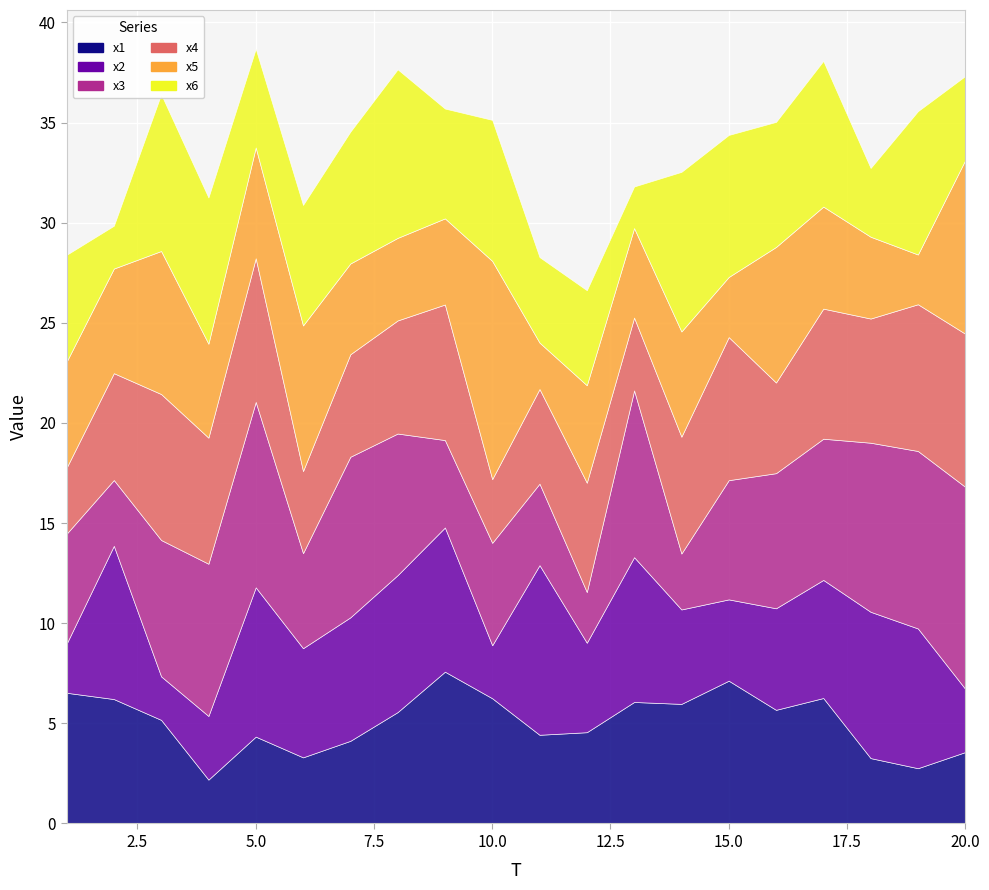

Reading left to right, what are all the values shown in this chart?

x1: 1=6.5	2=6.2	3=5.2	4=2.2	5=4.3	6=3.3	7=4.1	8=5.6	9=7.6	10=6.3	11=4.4	12=4.6	13=6.1	14=6.0	15=7.1	16=5.7	17=6.3	18=3.3	19=2.8	20=3.6
x2: 1=2.4	2=7.7	3=2.2	4=3.2	5=7.5	6=5.5	7=6.2	8=6.8	9=7.2	10=2.6	11=8.5	12=4.5	13=7.2	14=4.7	15=4.1	16=5.1	17=5.9	18=7.3	19=7.0	20=3.2
x3: 1=5.5	2=3.3	3=6.8	4=7.6	5=9.3	6=4.7	7=8.0	8=7.1	9=4.4	10=5.1	11=4.1	12=2.5	13=8.3	14=2.8	15=6.0	16=6.7	17=7.1	18=8.4	19=8.9	20=10.1
x4: 1=3.3	2=5.3	3=7.3	4=6.3	5=7.2	6=4.1	7=5.1	8=5.6	9=6.8	10=3.2	11=4.7	12=5.5	13=3.6	14=5.8	15=7.1	16=4.5	17=6.5	18=6.2	19=7.3	20=7.6
x5: 1=5.3	2=5.2	3=7.1	4=4.7	5=5.5	6=7.3	7=4.5	8=4.1	9=4.3	10=10.9	11=2.3	12=4.9	13=4.5	14=5.3	15=3.0	16=6.8	17=5.1	18=4.1	19=2.5	20=8.7
x6: 1=5.3	2=2.1	3=7.8	4=7.3	5=4.9	6=6.0	7=6.6	8=8.4	9=5.5	10=7.0	11=4.3	12=4.7	13=2.1	14=8.0	15=7.1	16=6.2	17=7.3	18=3.4	19=7.2	20=4.2